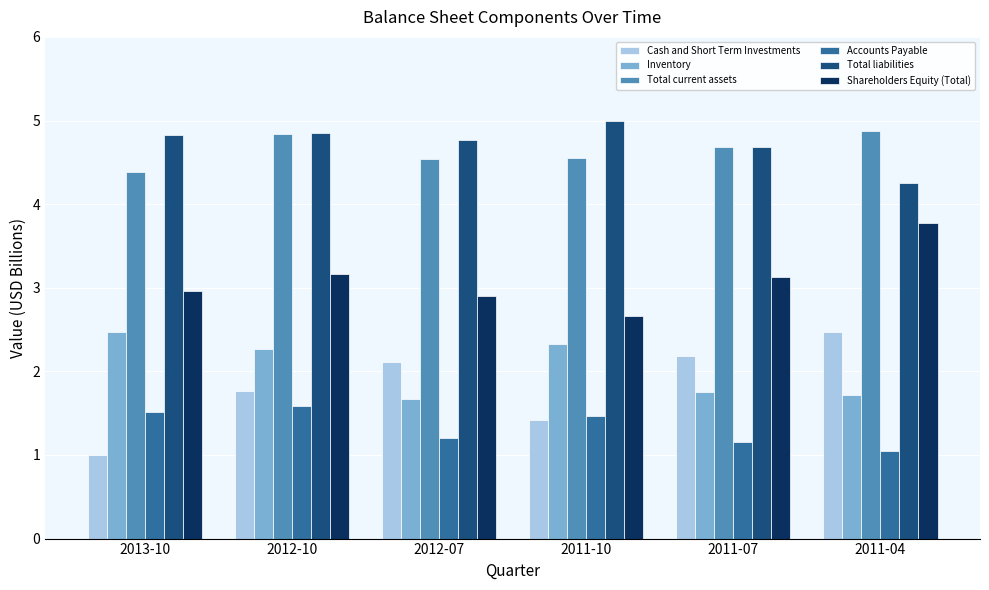

What is the maximum value shown in the chart?

5.0